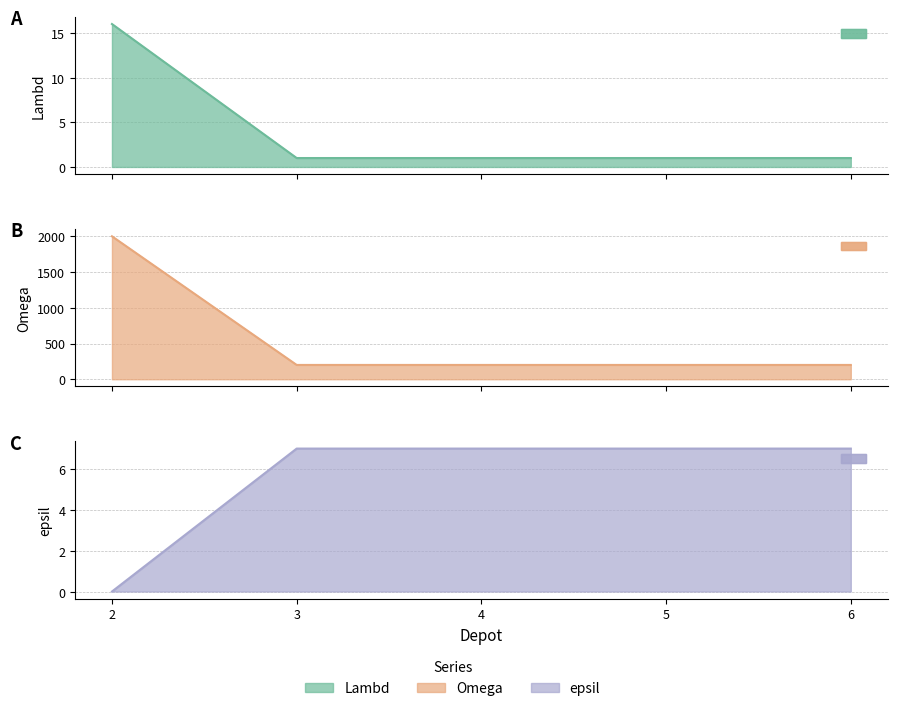

Which series changed the most between 5 and 6?

Lambd